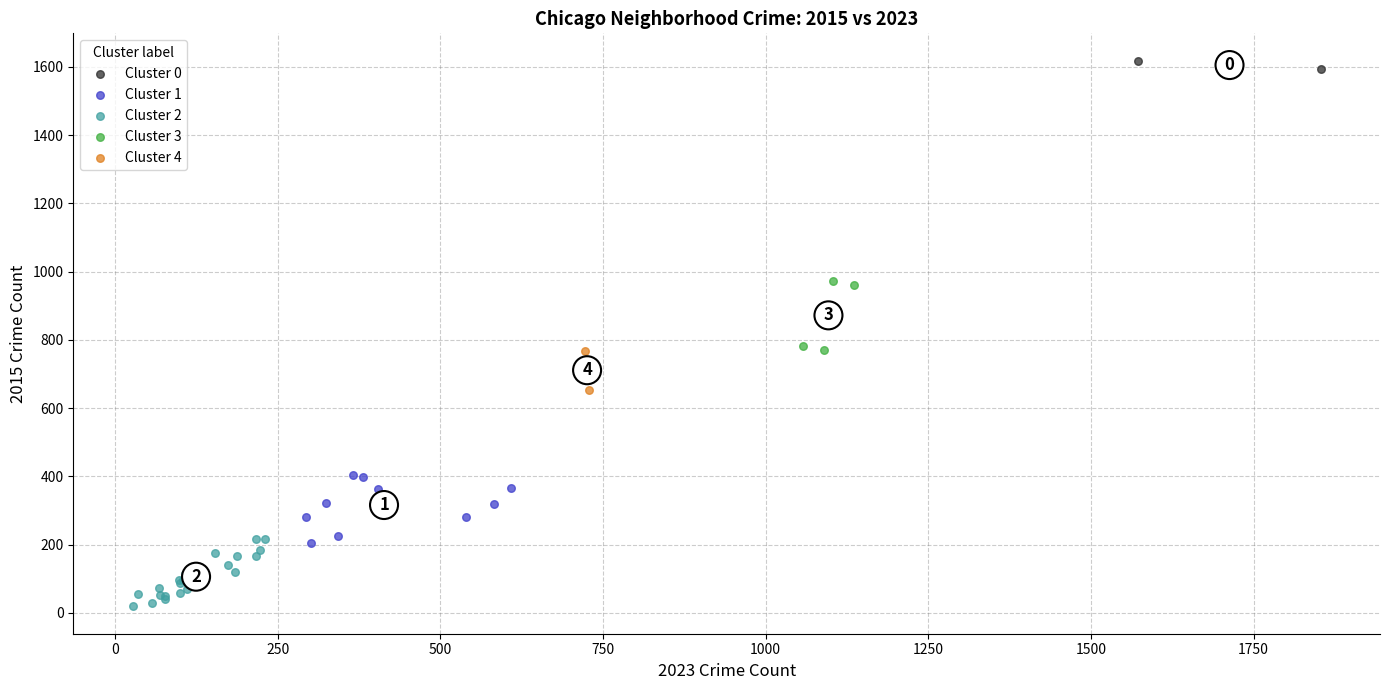

Which series reaches the maximum Y coordinate?

Cluster 0